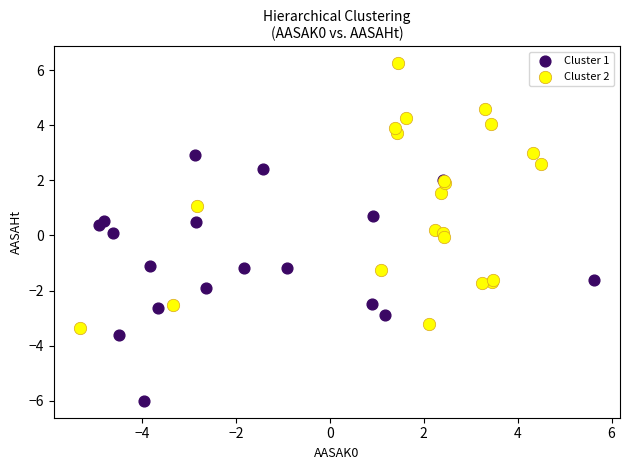

Which series reaches the maximum Y coordinate?

Cluster 2